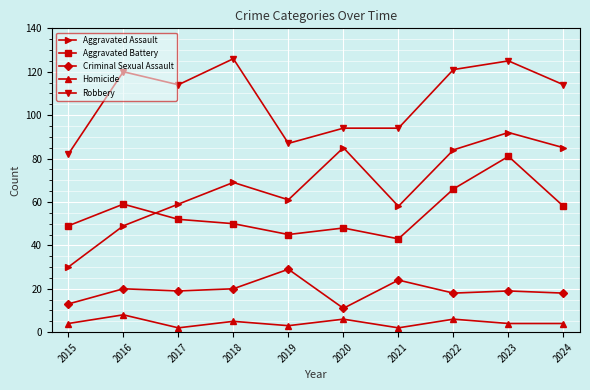

What is the value of the Aggravated Battery point at the 9th from the left?

81